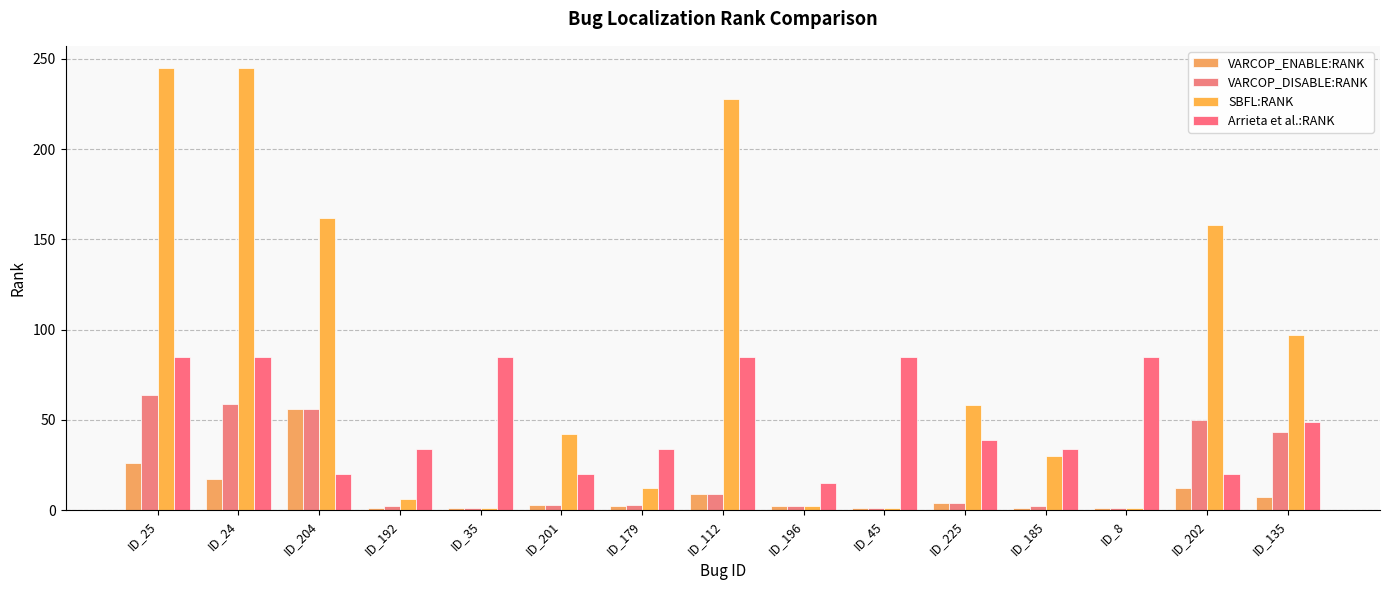

What is the value of the Arrieta et al.:RANK bar at the 10th from the left?

85